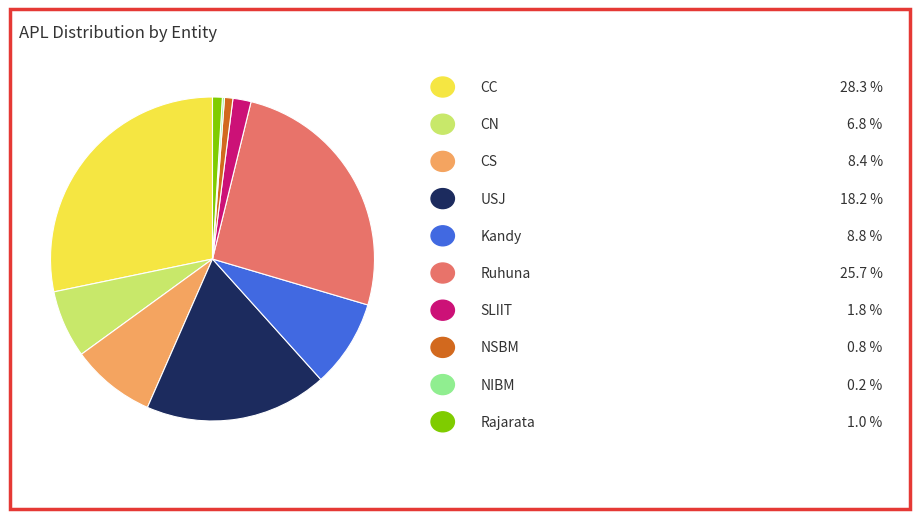

Does any single category account for the majority?

No